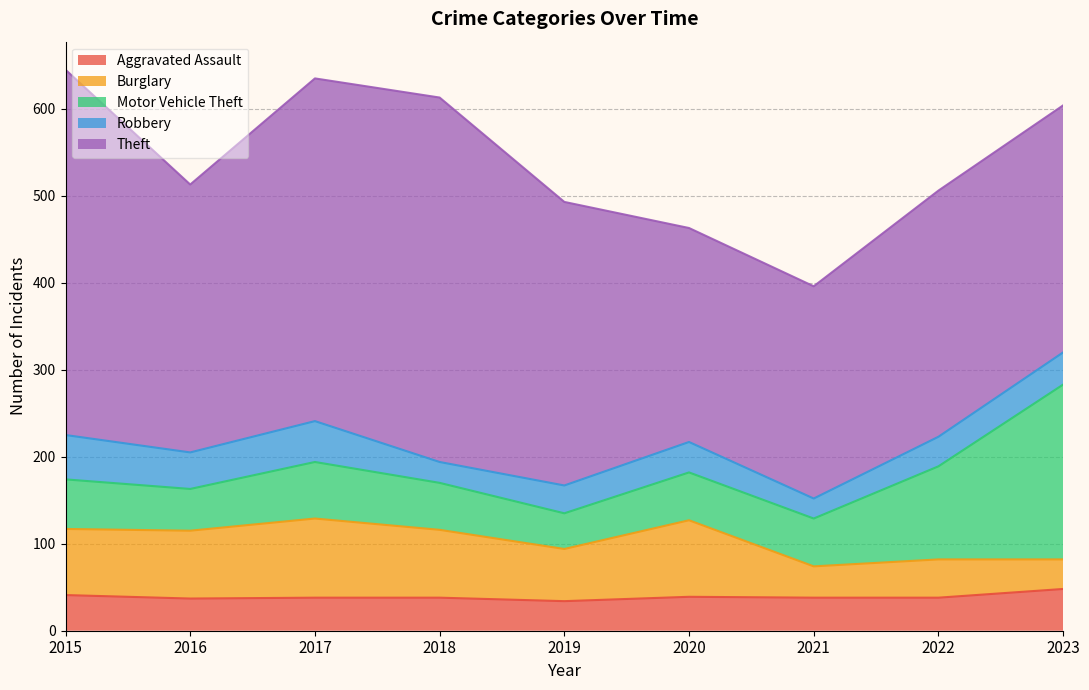

The Robbery series shows 37 at 2023. True or false?

True